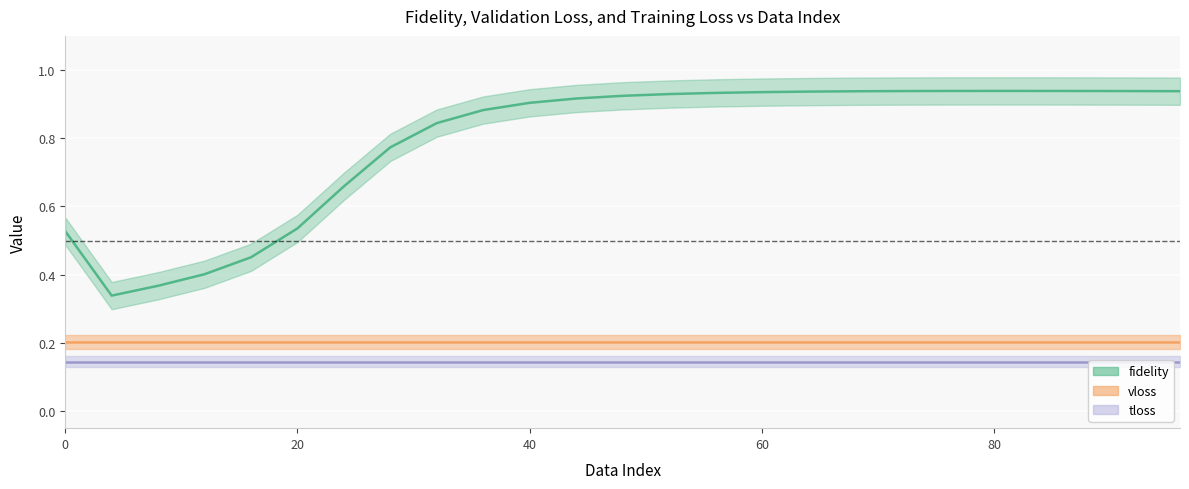

At which label is fidelity closest to 0?

4